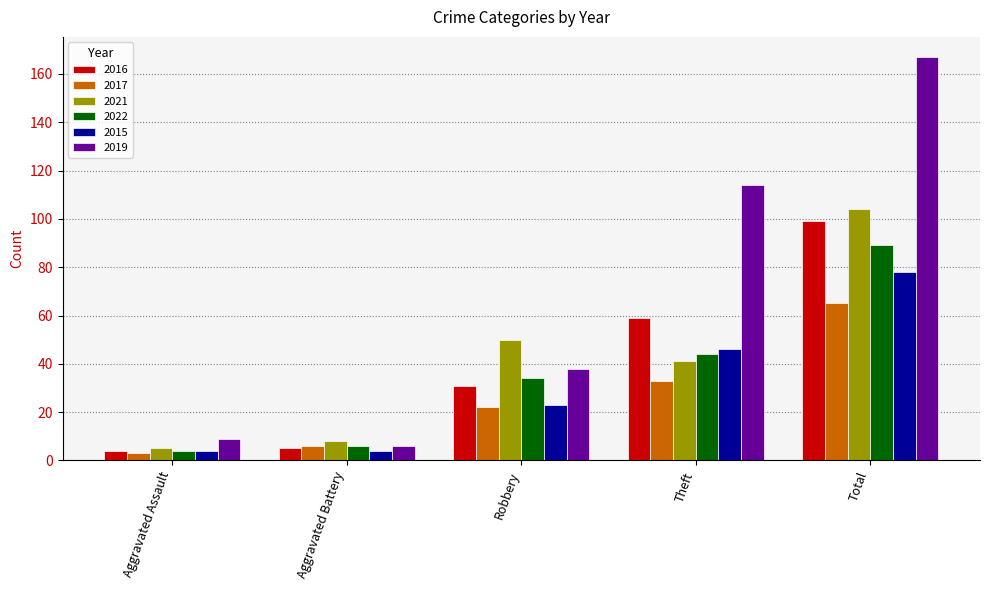

At which category is the sum across all series the highest?

Total